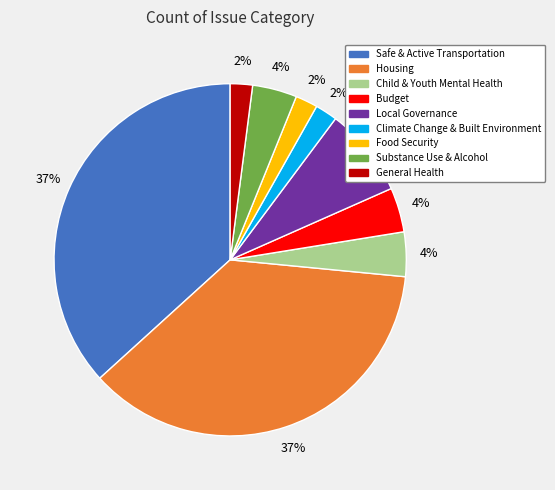

What is the ratio of the value at Safe & Active Transportation to the value at Housing?

1.0